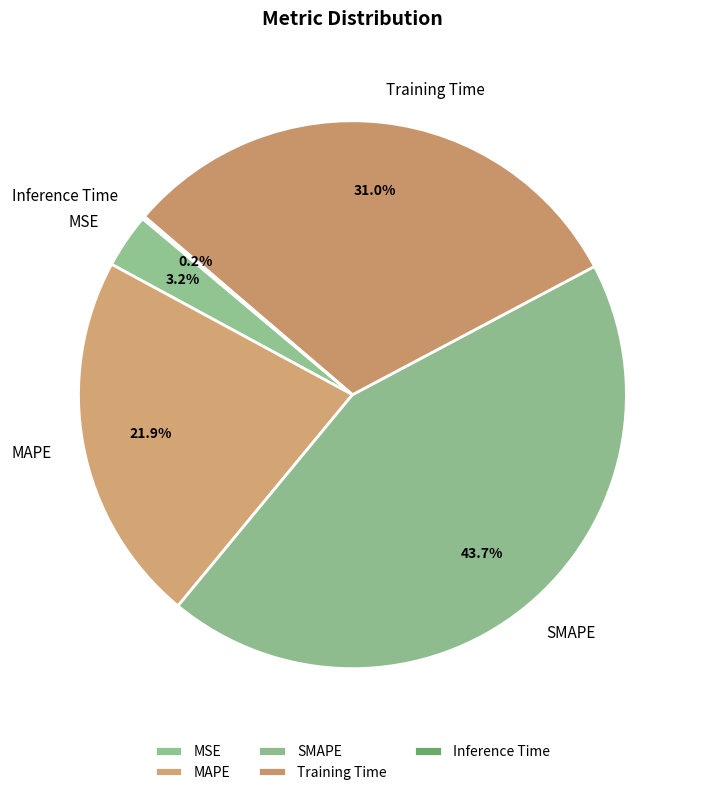

What percentage is the Training Time slice, to the nearest percent?

31%